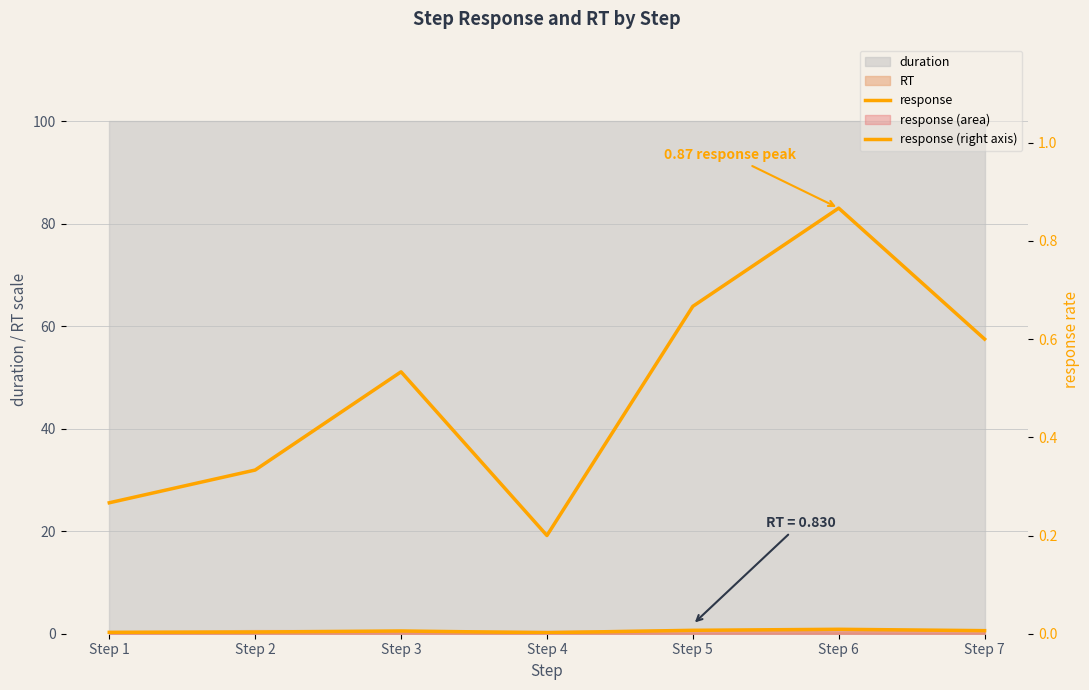

What is the difference between the second highest and minimum values in the response series?

0.5